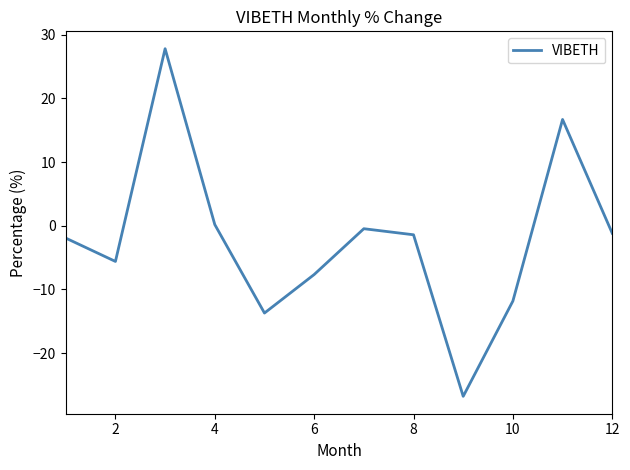

What is the smallest value displayed?

-26.8